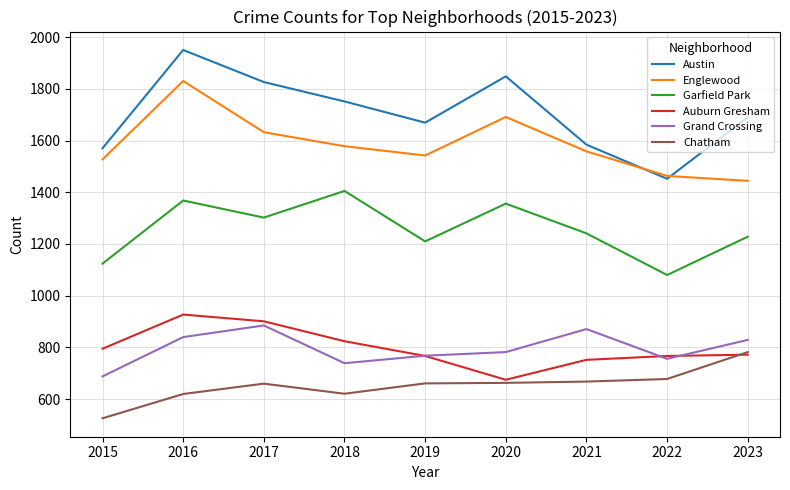

True or false: Austin and Chatham intersect in this chart.

False